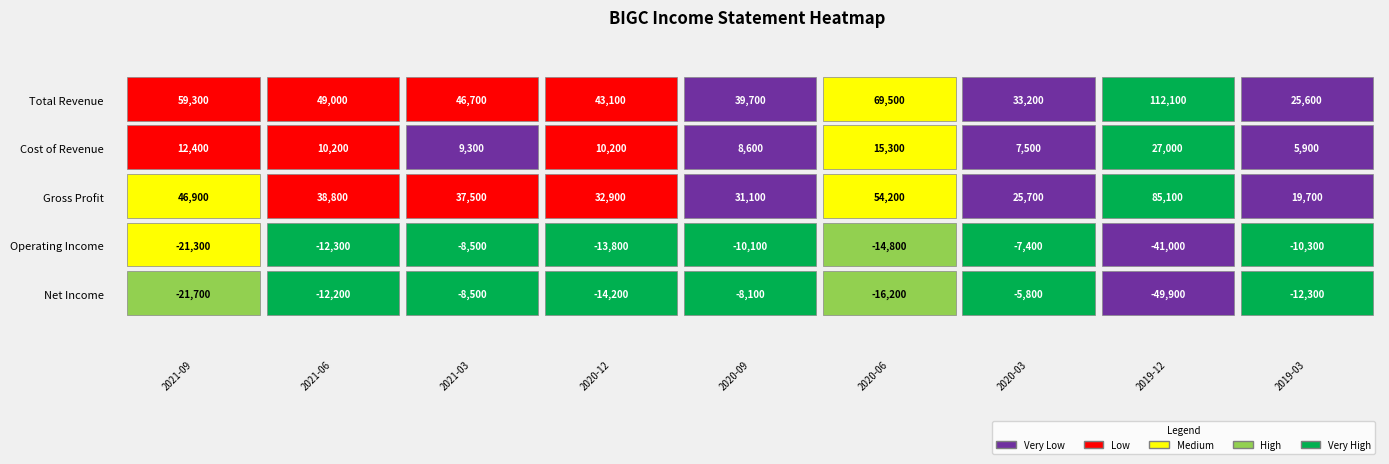

At which category is the sum across all series the highest?

2019-12-31